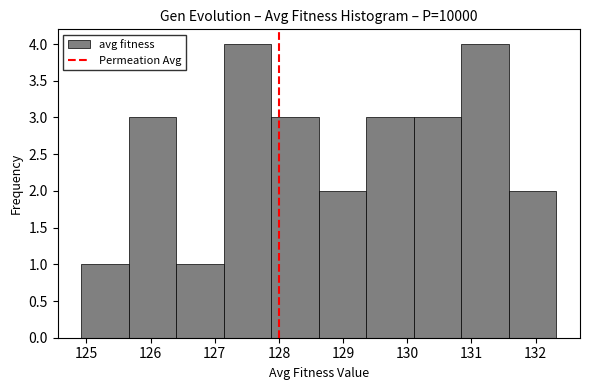

Reading left to right, transcribe this chart: for each bar, give the range it covers on the x-axis and its height. Neither the bar edges nor the heights are printed on the chart, so give them approximately, as read against the axes.

124.9 to 125.7: 1
125.7 to 126.4: 3
126.4 to 127.1: 1
127.1 to 127.9: 4
127.9 to 128.6: 3
128.6 to 129.4: 2
129.4 to 130.1: 3
130.1 to 130.8: 3
130.8 to 131.6: 4
131.6 to 132.3: 2